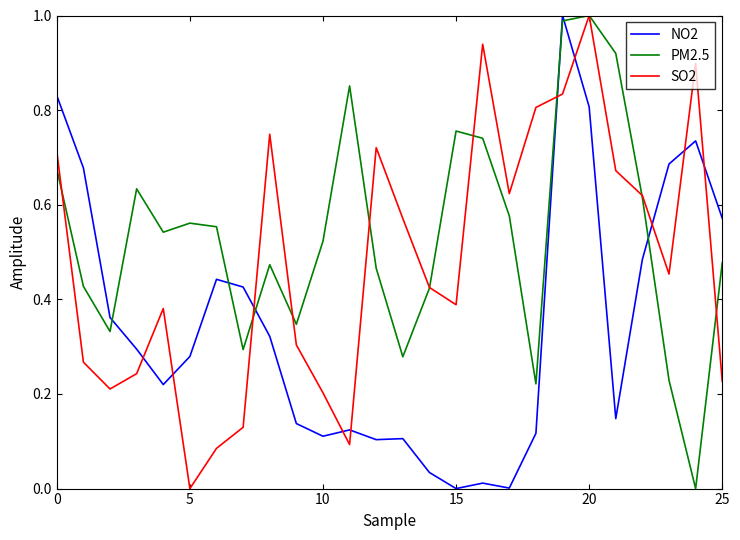

What are all the series names shown in the legend?

NO2, PM2.5, SO2